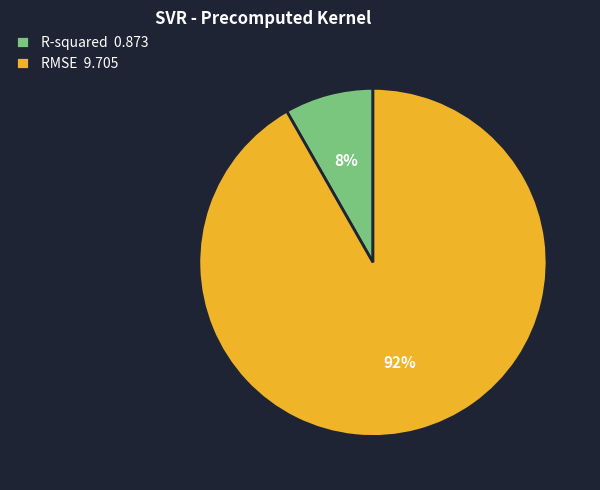

Which has a higher value, R-squared 0.873 or RMSE 9.705?

RMSE 9.705